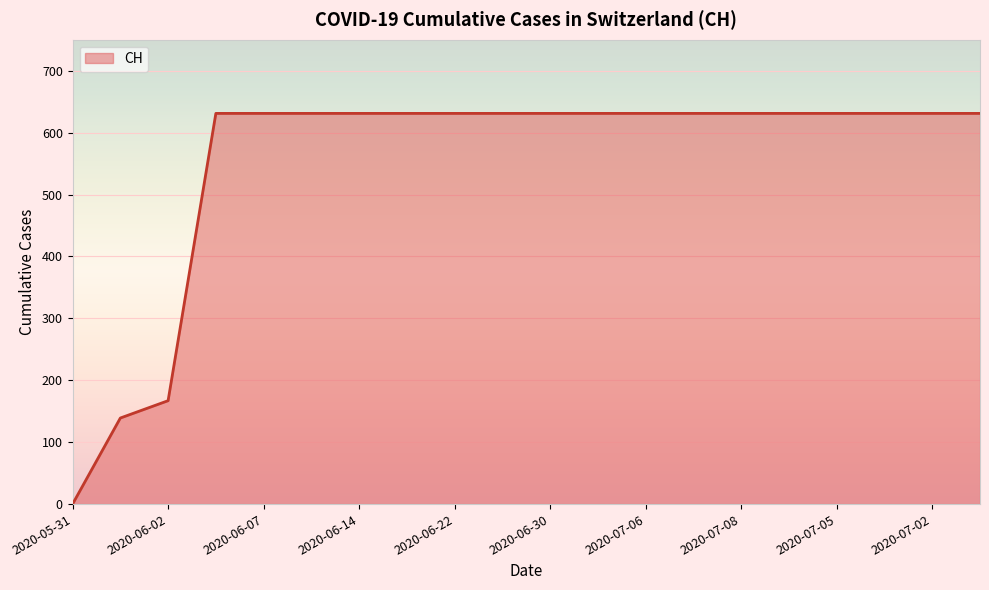

What is the greatest value displayed?

631